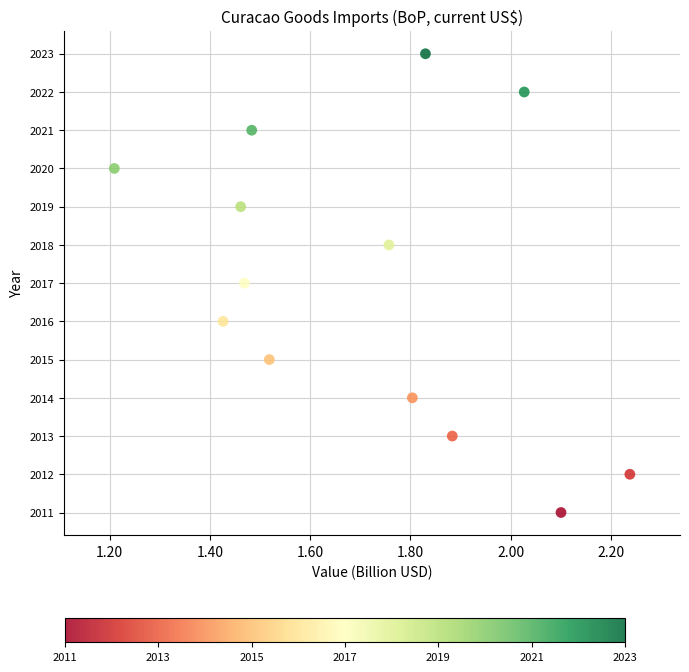

What is the range of Y values (max minus min)?

12